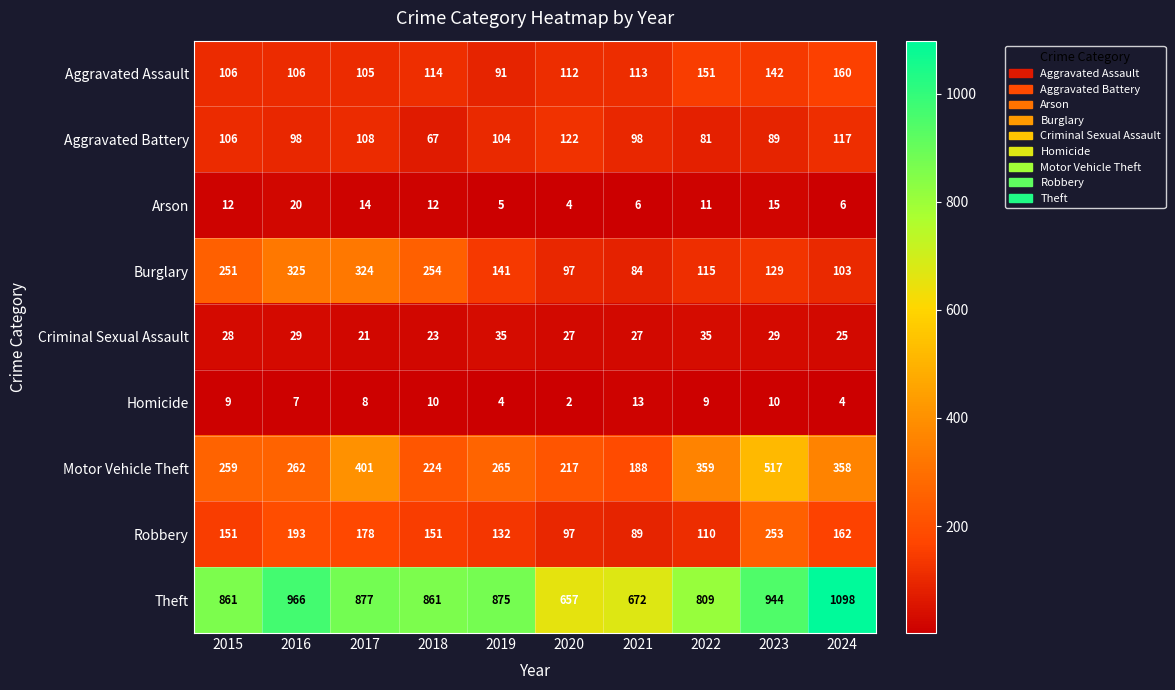

At how many categories does at least one series exceed 29?

10